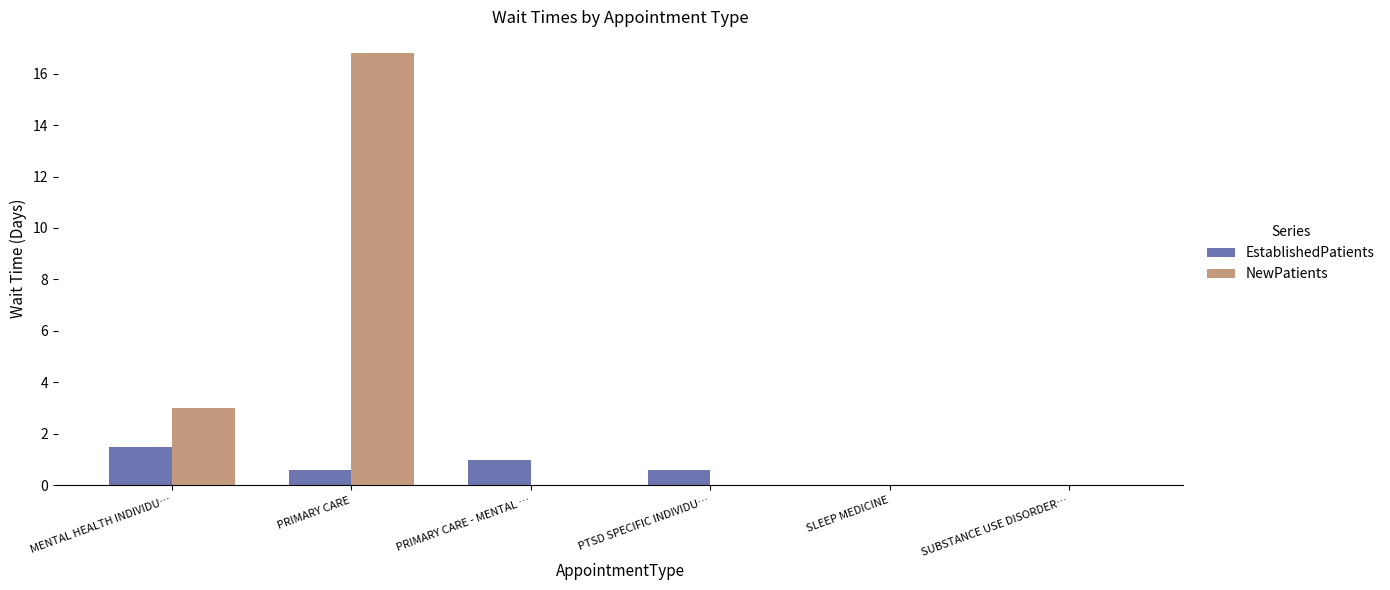

What are all the series names shown in the legend?

EstablishedPatients, NewPatients